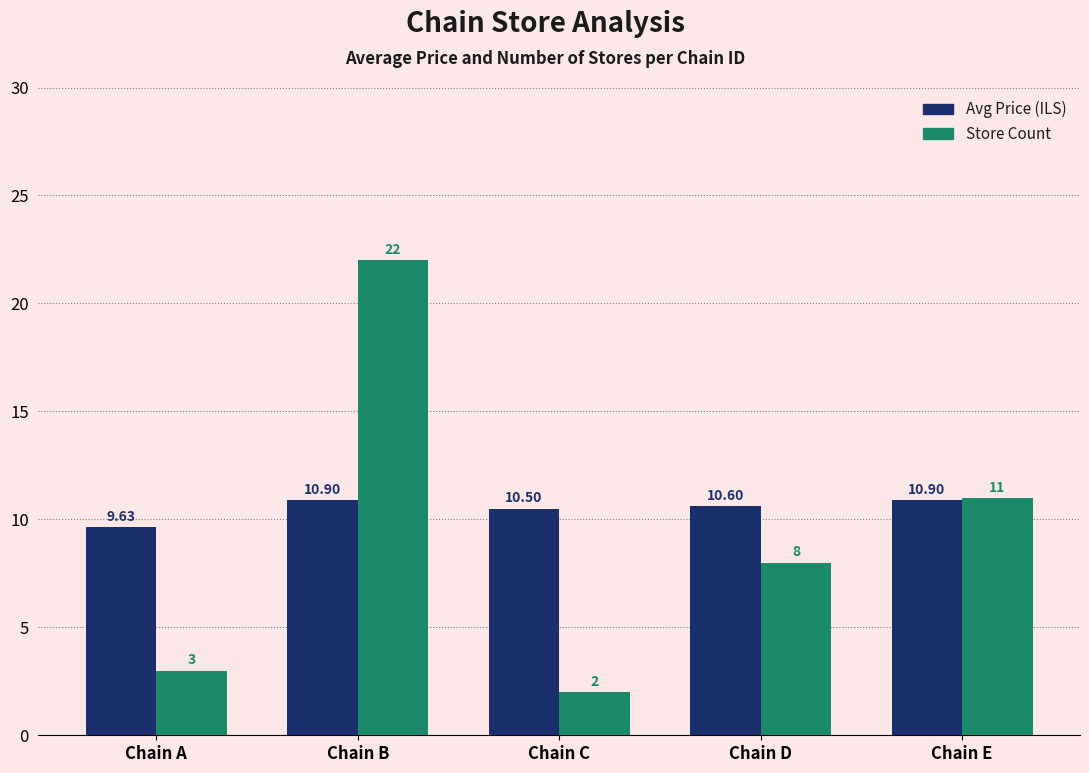

Is the value of Avg Price (ILS) at Chain C greater than the value of Store Count at Chain E?

No